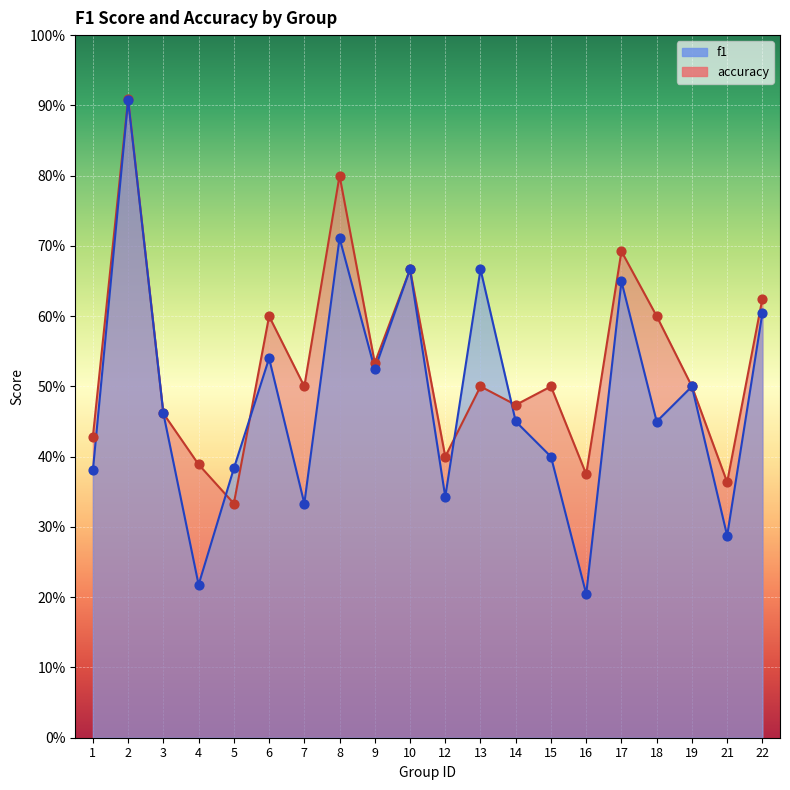

At which category is the sum across all series the highest?

2